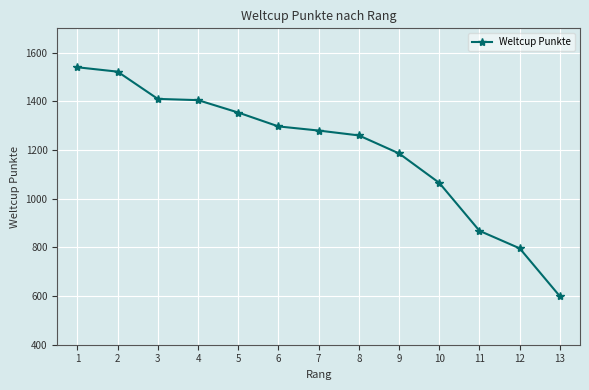

How many lines are shown in the chart?

1